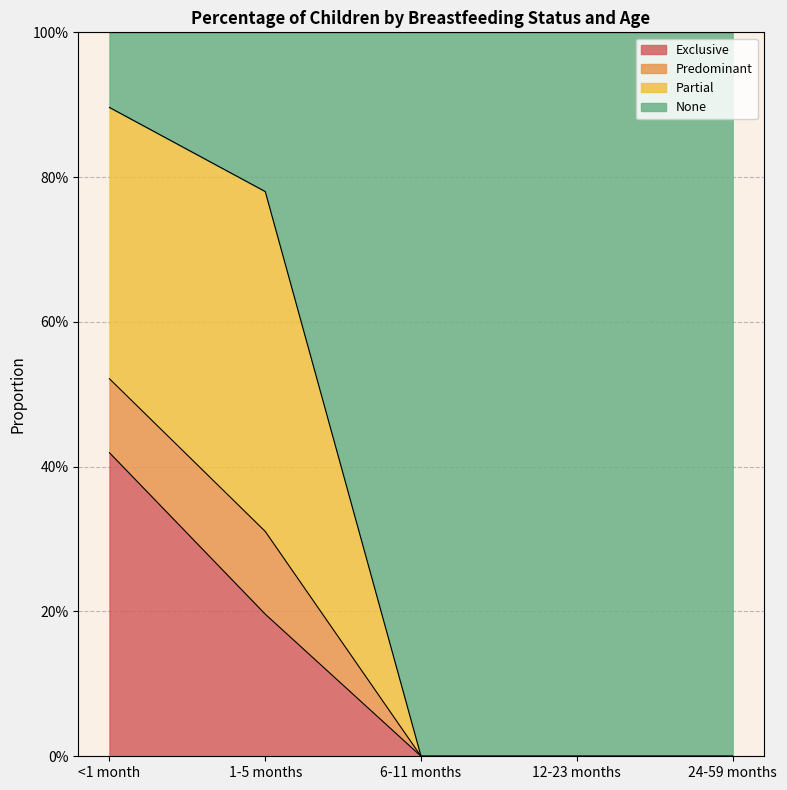

What are all the series names shown in the legend?

Exclusive, Predominant, Partial, None